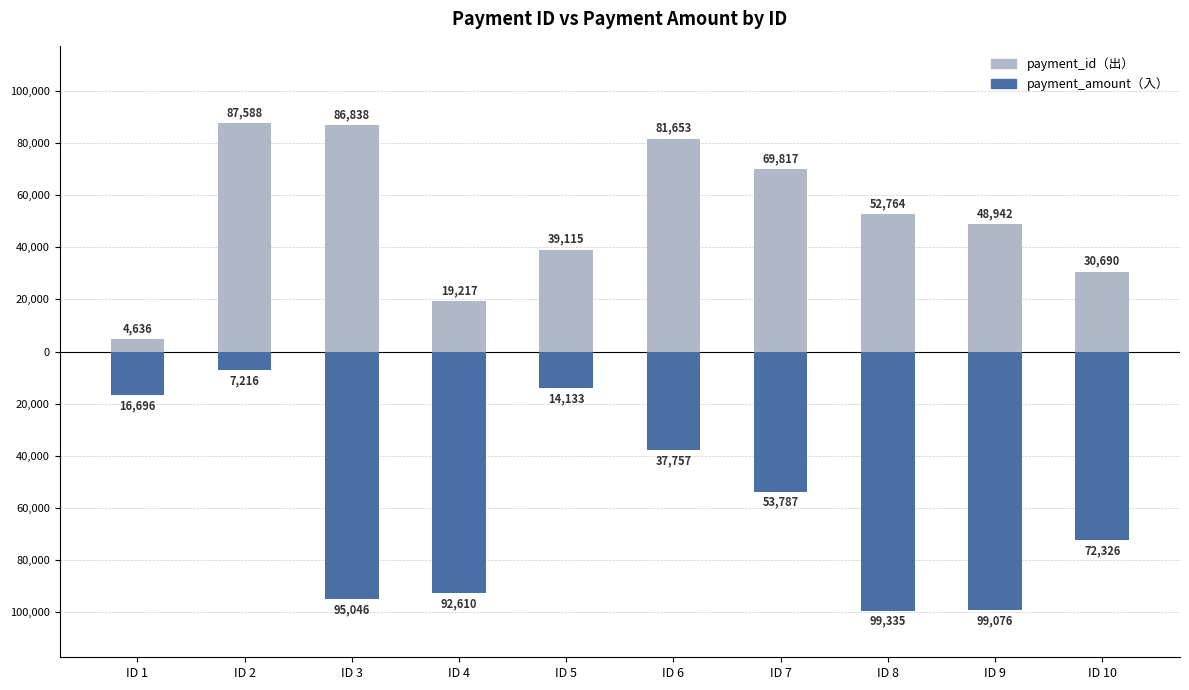

How many data points in payment_id are less than 52764?

5